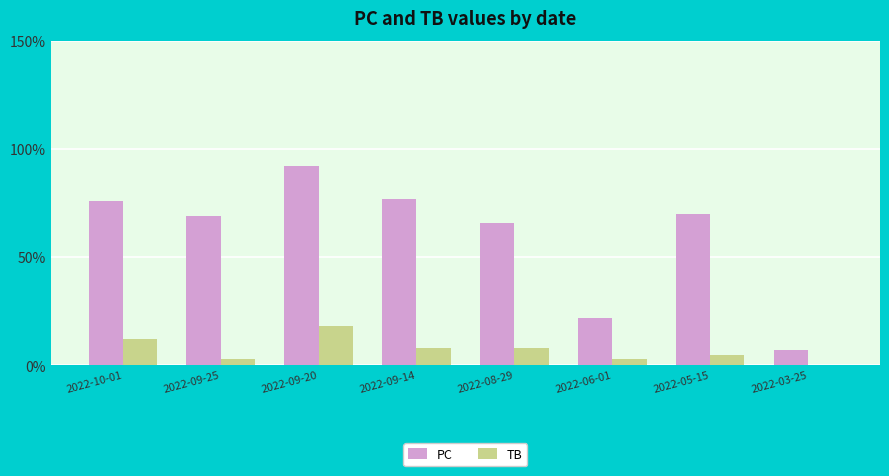

Which series changed the most between 2022-09-20 and 2022-03-25?

PC